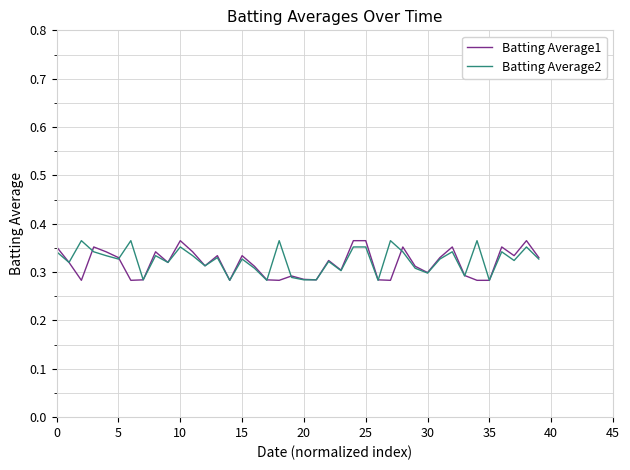

Rank the series by their average value, from highest to lowest.

Batting Average2, Batting Average1